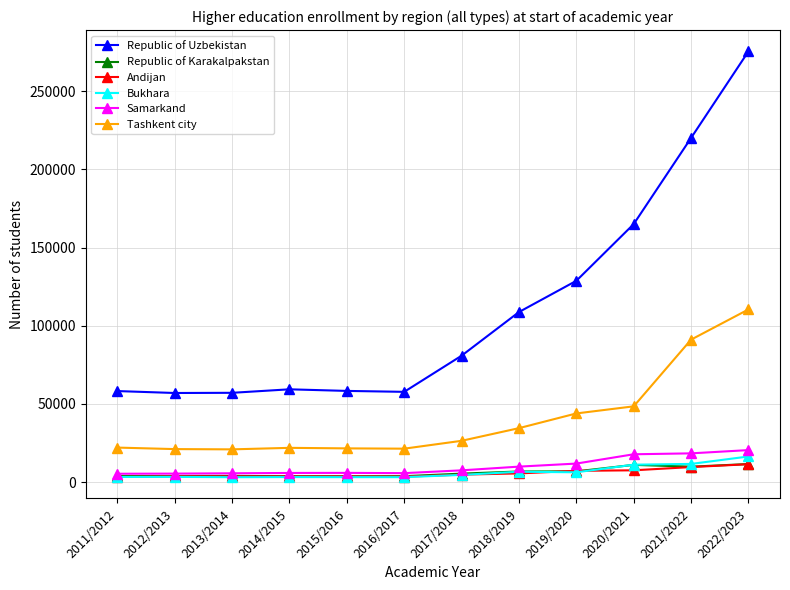

What is the label of the 9th point from the left?

2019/2020